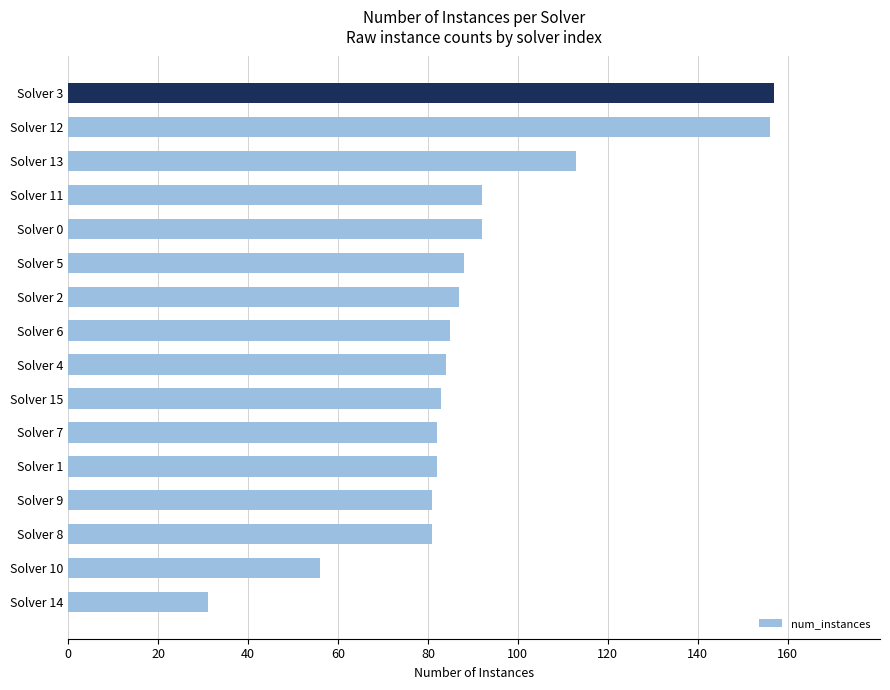

What is the approximate value at Solver 8, to the nearest 10?

80